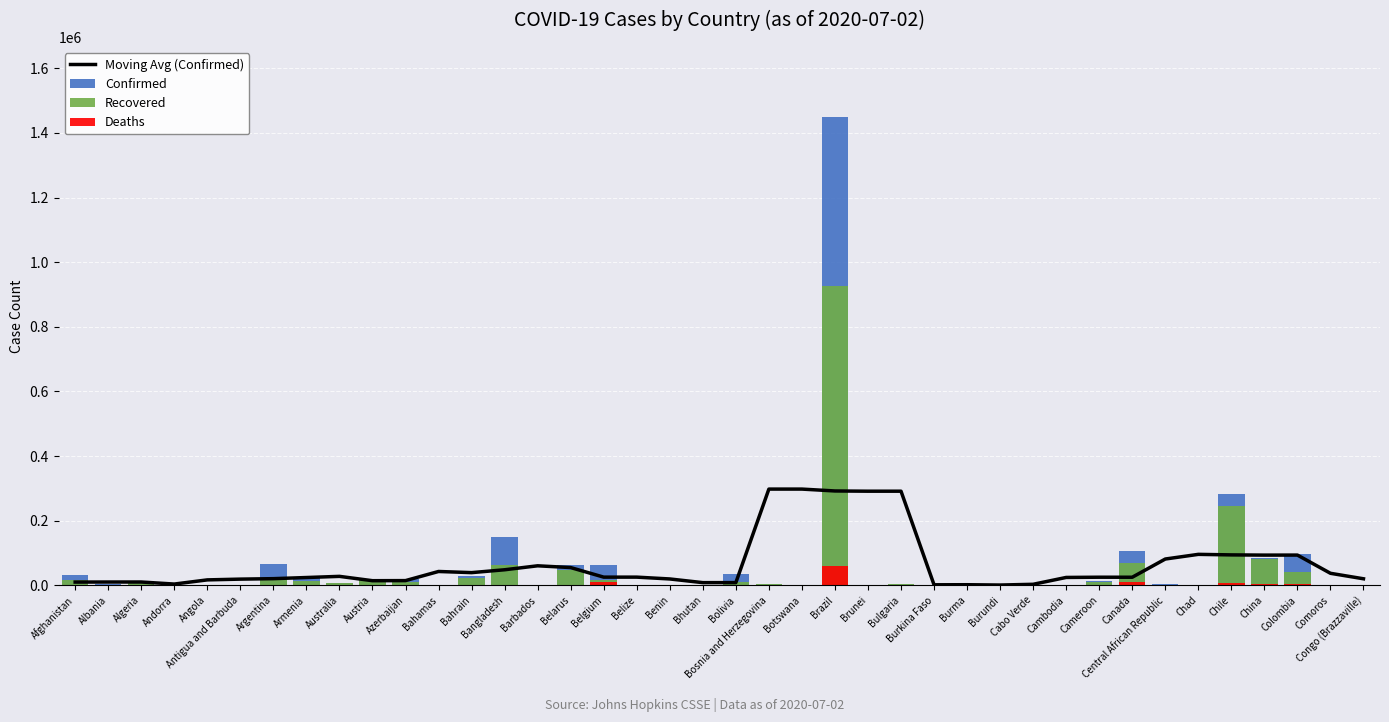

Are the bars horizontal?

No